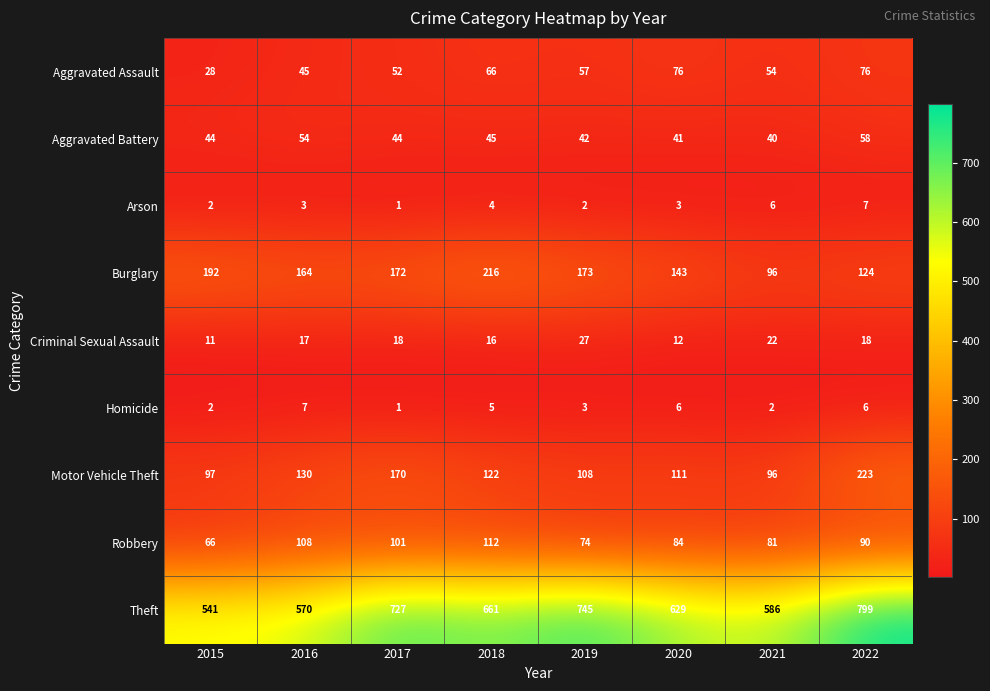

What is the average value of the Arson series?

4